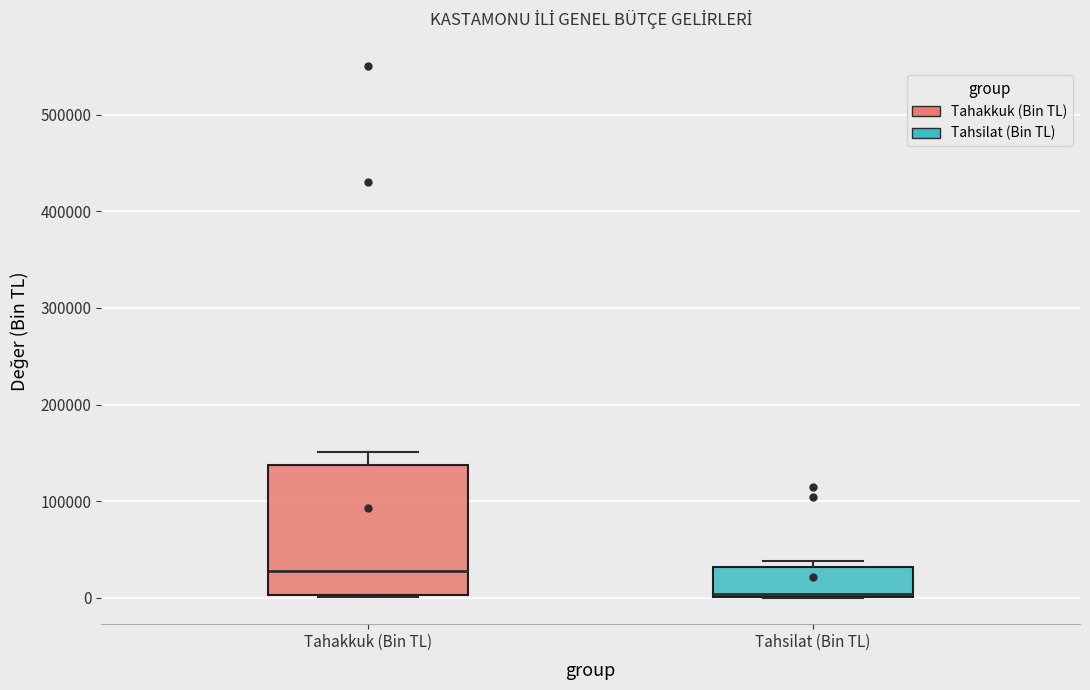

Which box's median line is the highest?

Tahakkuk (Bin TL)